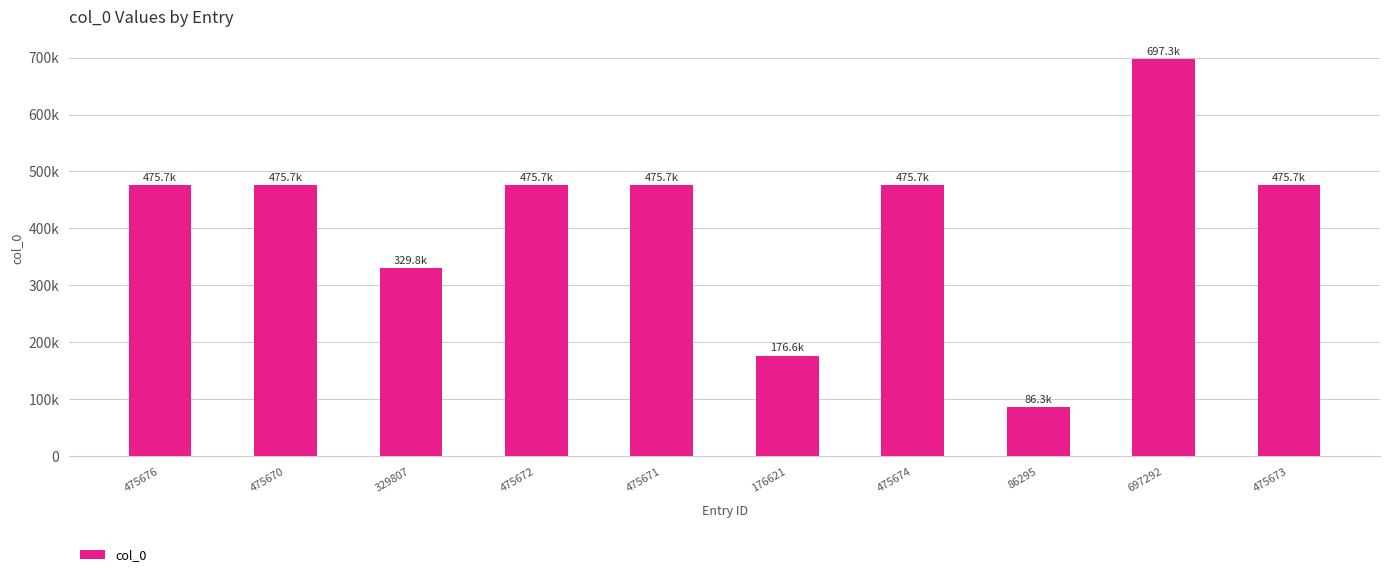

Count the number of categories in the chart.

10